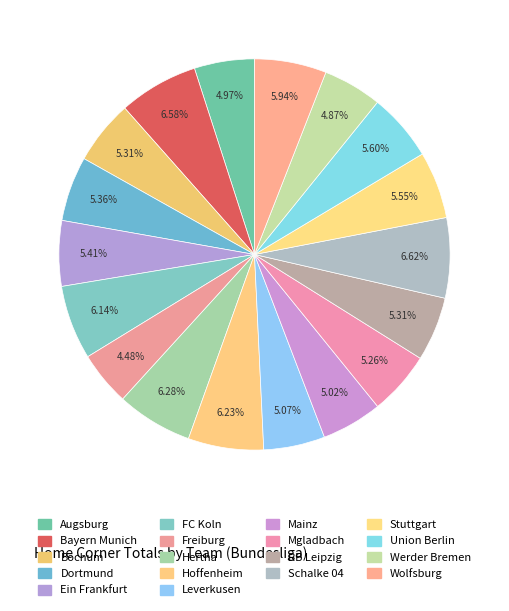

True or false: Hoffenheim accounts for 6% of the total.

True